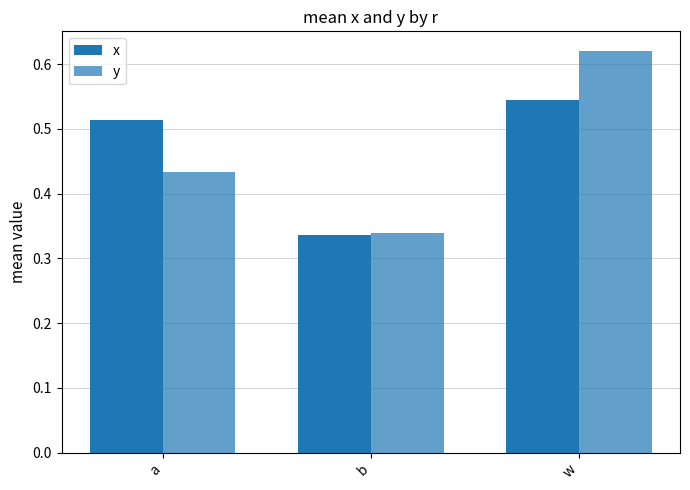

What is the total value across all series at a?

0.9